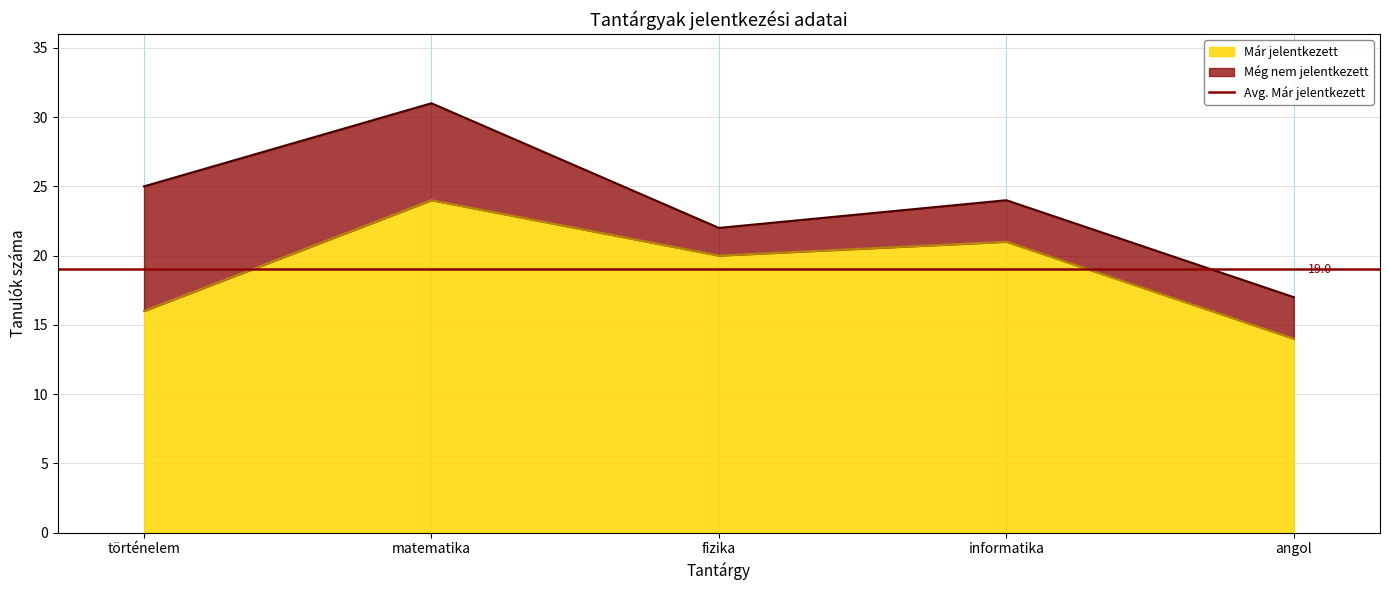

How many lines are shown in the chart?

1